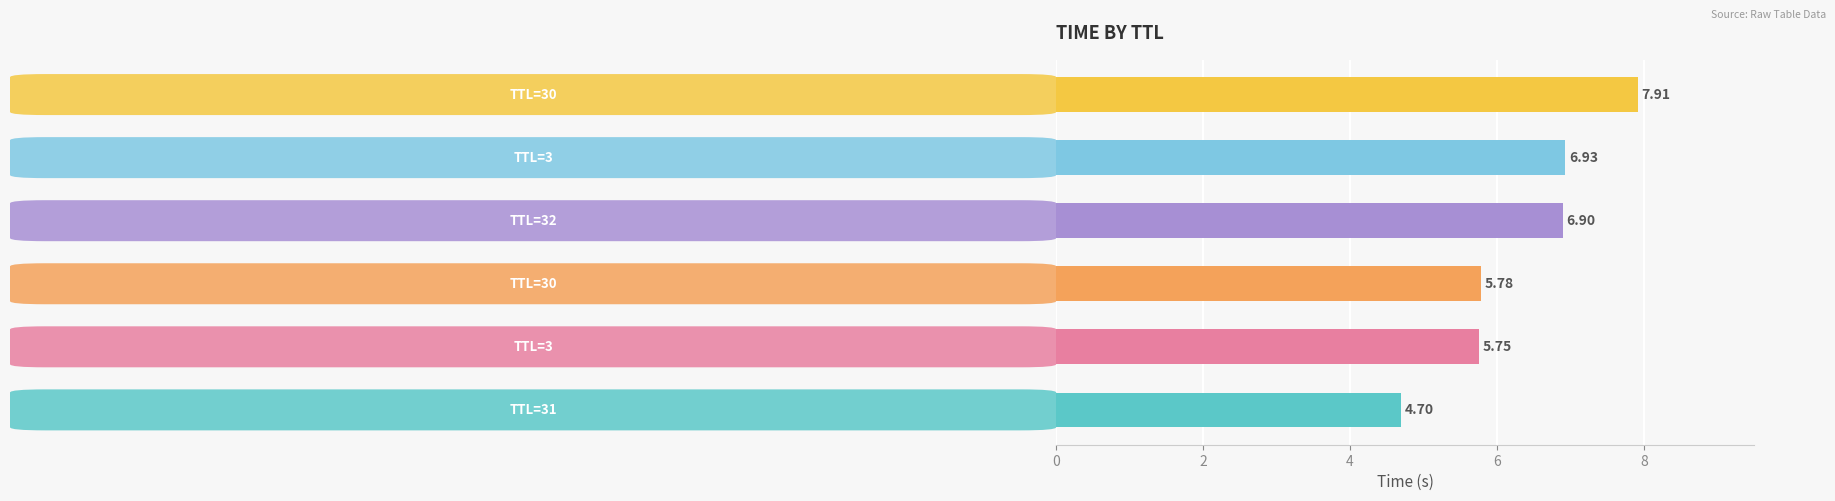

What is the average value?

6.3